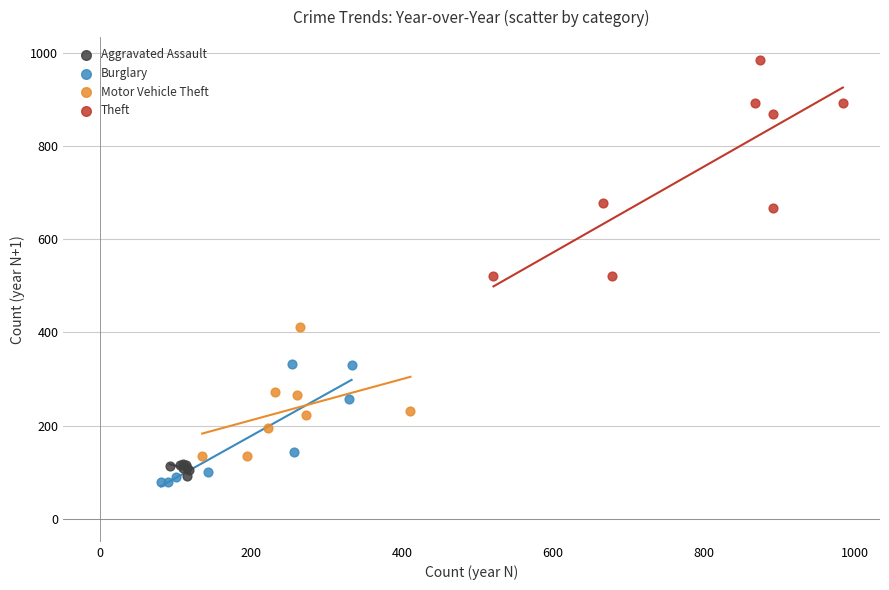

Which series has the largest Y range (max minus min)?

Theft